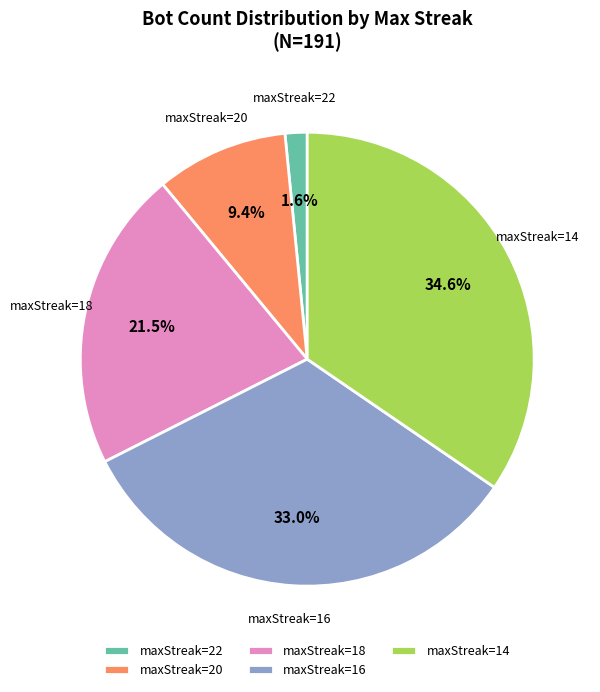

Between maxStreak=14 and maxStreak=20, which is larger?

maxStreak=14